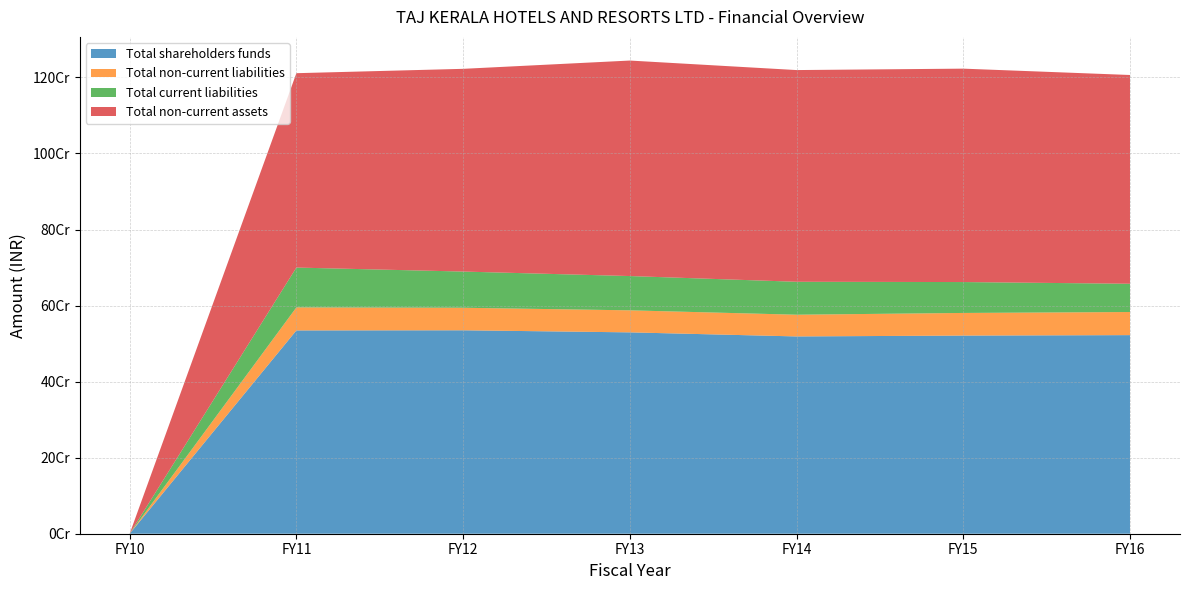

Reading left to right, extract all data points from this chart.

Total shareholders funds: FY10=0	FY11=534664236	FY12=535027476	FY13=529571286	FY14=518868429	FY15=521123064	FY16=522309824
Total non-current liabilities: FY10=0	FY11=60530720	FY12=59265600	FY13=57933241	FY14=57105028	FY15=59499850	FY16=60750992
Total current liabilities: FY10=0	FY11=104810953	FY12=95182850	FY13=90158976	FY14=86637461	FY15=81257637	FY16=74328897
Total non-current assets: FY10=0	FY11=511174993	FY12=533159116	FY13=566758757	FY14=556774542	FY15=561245794	FY16=549039821